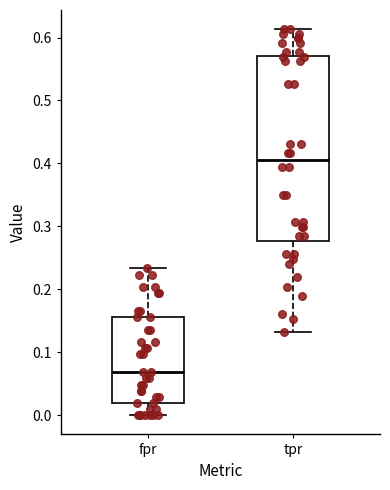

Reading left to right, read every box against the y-axis: the position of its median line, the range the box covers, and the ends of its whiskers. The values are not printed on the chart, so give them approximately, as read against the axis.

fpr: median 0.07, box 0.02 to 0.16, whiskers 0.00 to 0.23
tpr: median 0.41, box 0.28 to 0.57, whiskers 0.13 to 0.61